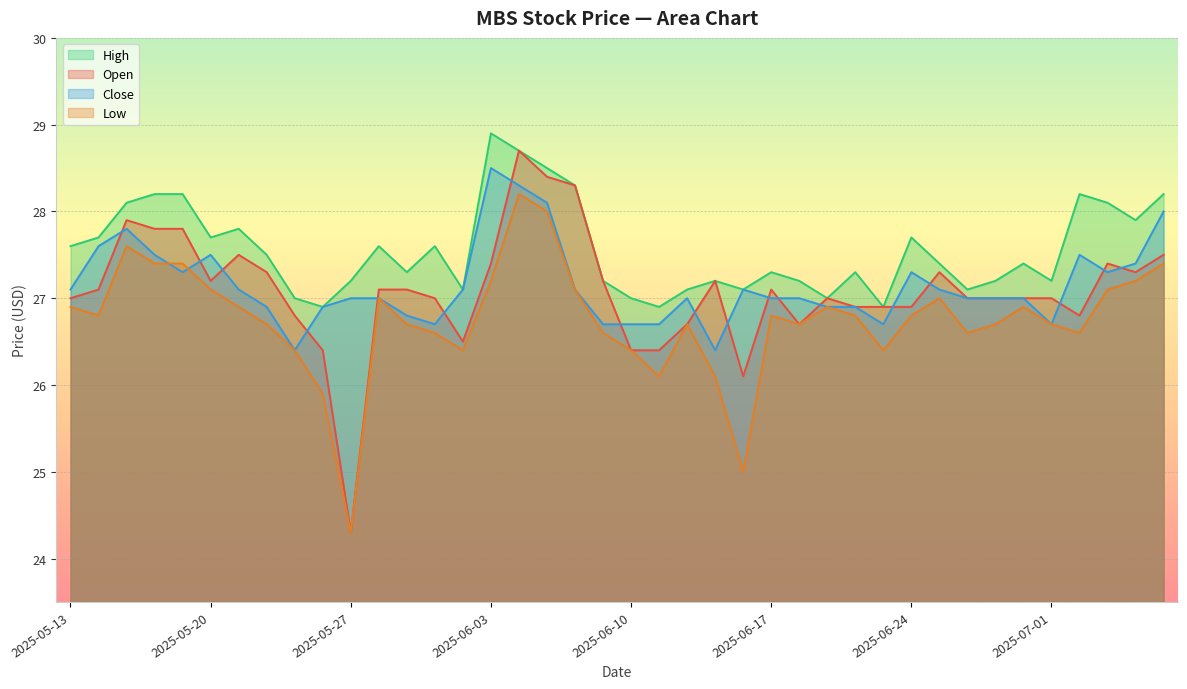

True or false: close and open cross at least once.

True